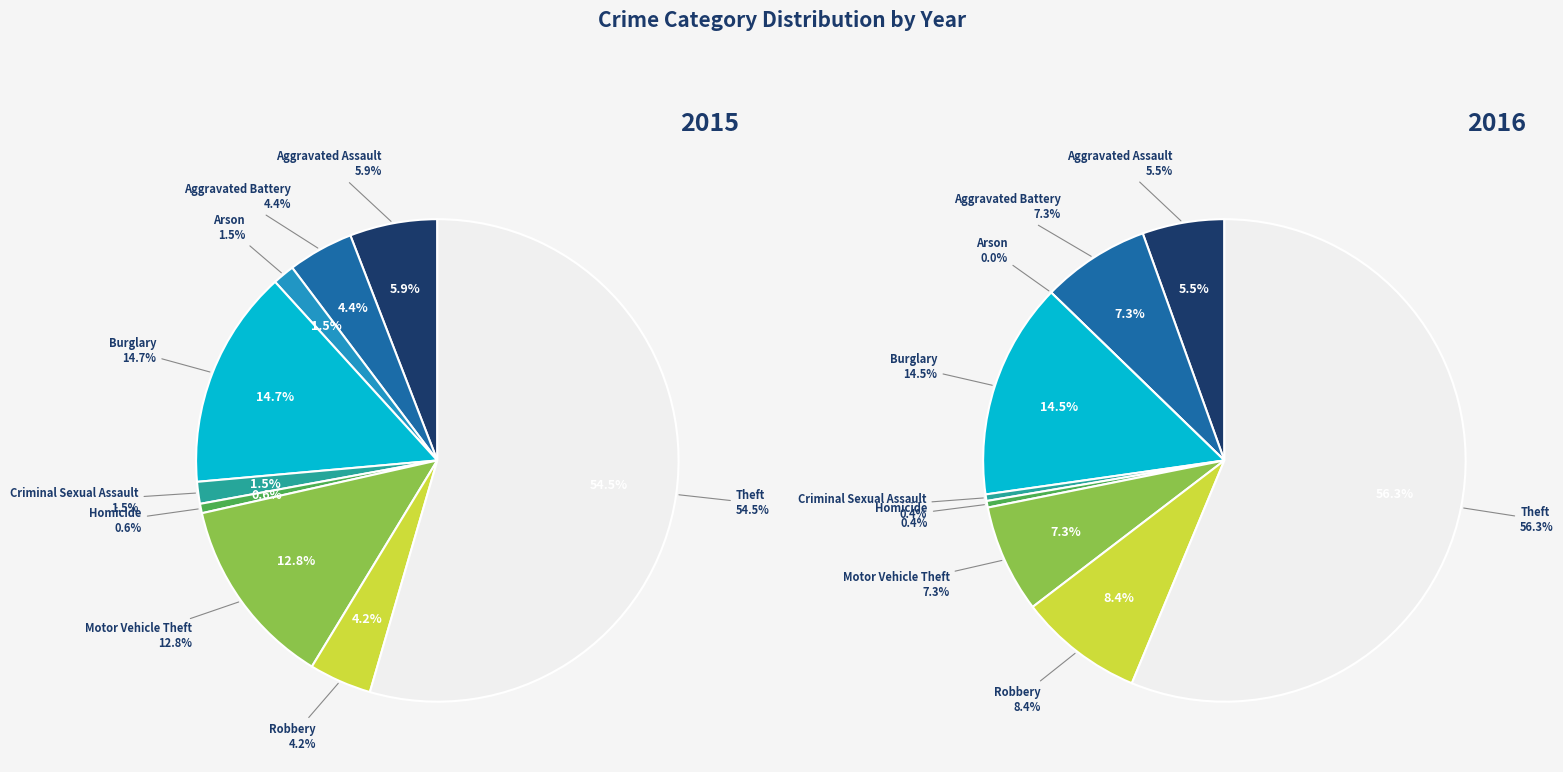

How many segments does this pie chart have?

9